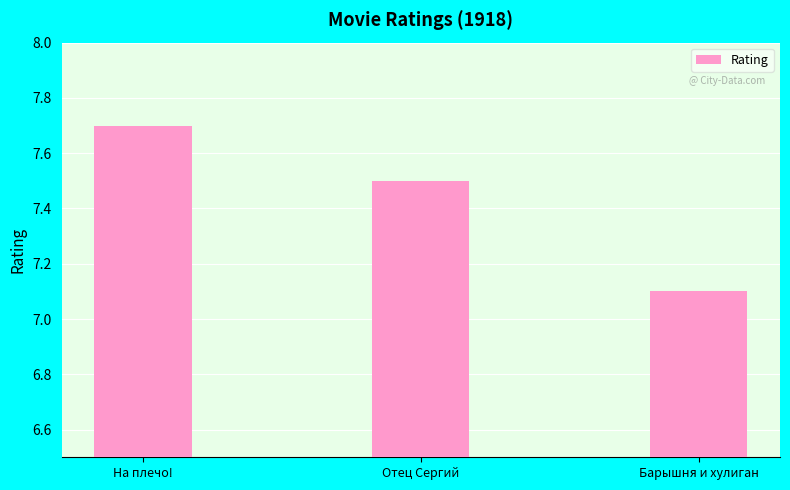

True or false: the data shows 1.5 at Барышня и хулиган.

False